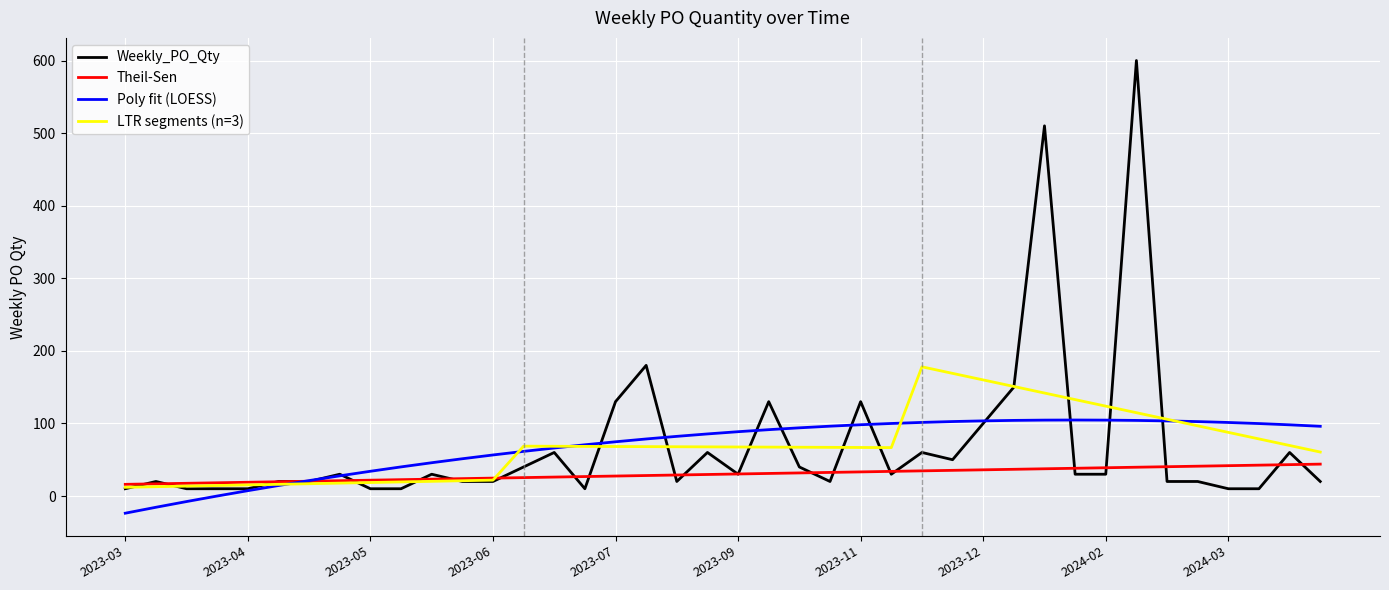

What are all the series names shown in the legend?

Weekly_PO_Qty, Theil-Sen, Poly fit (LOESS), LTR segments (n=3)